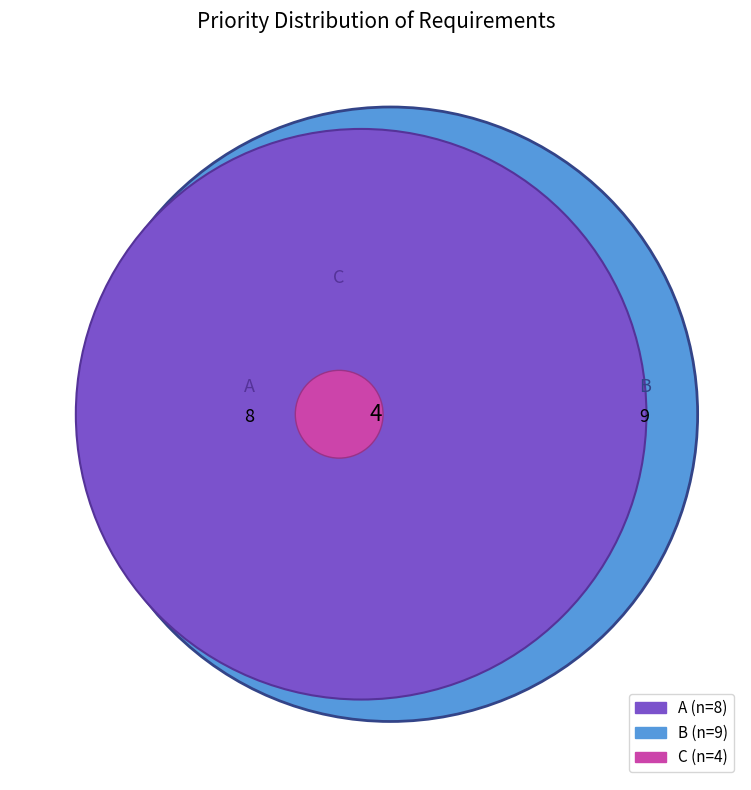

Which slice is the largest?

B